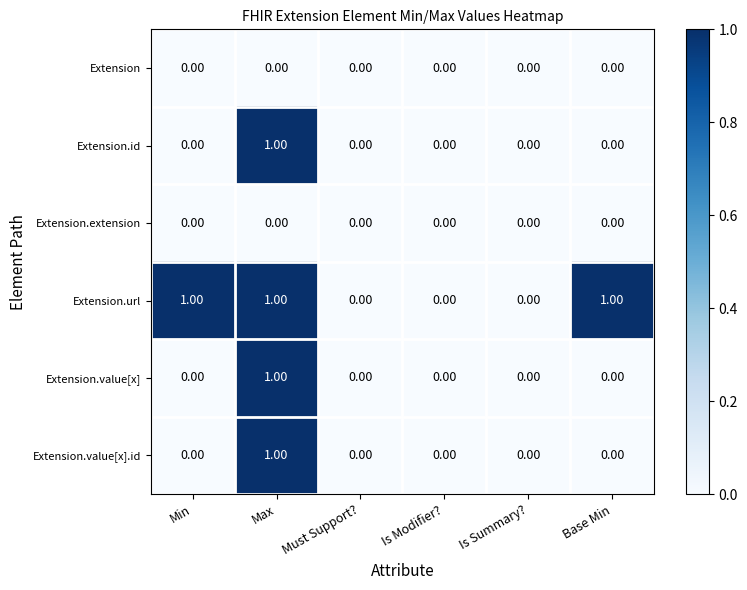

What is the sum of all Extension.url values?

3